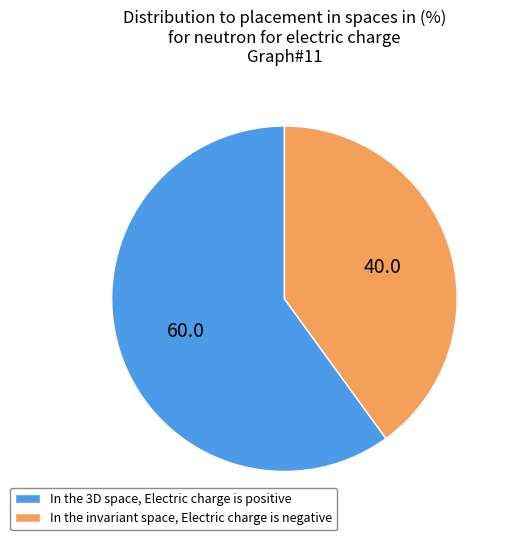

Do In the 3D space, Electric charge is positive and In the invariant space, Electric charge is negative together represent more than half of the pie?

Yes